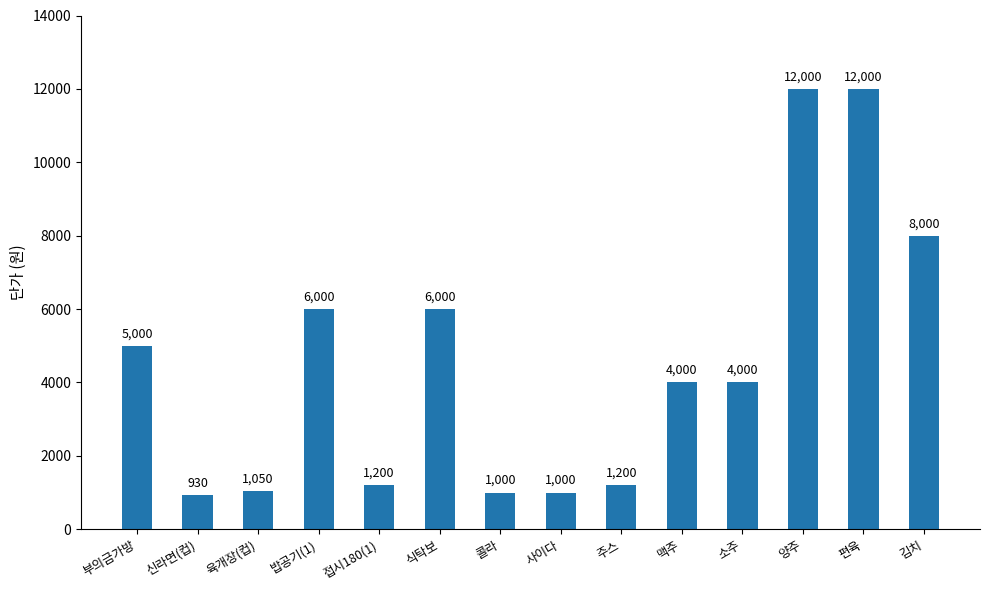

Which has a higher value, 접시180(1) or 부의금가방?

부의금가방